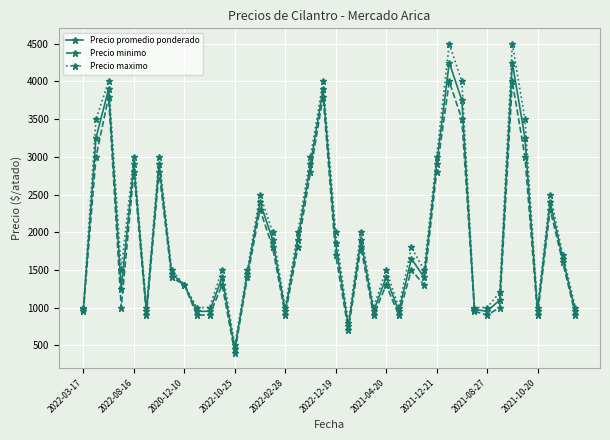

Does the chart have visible grid lines?

Yes